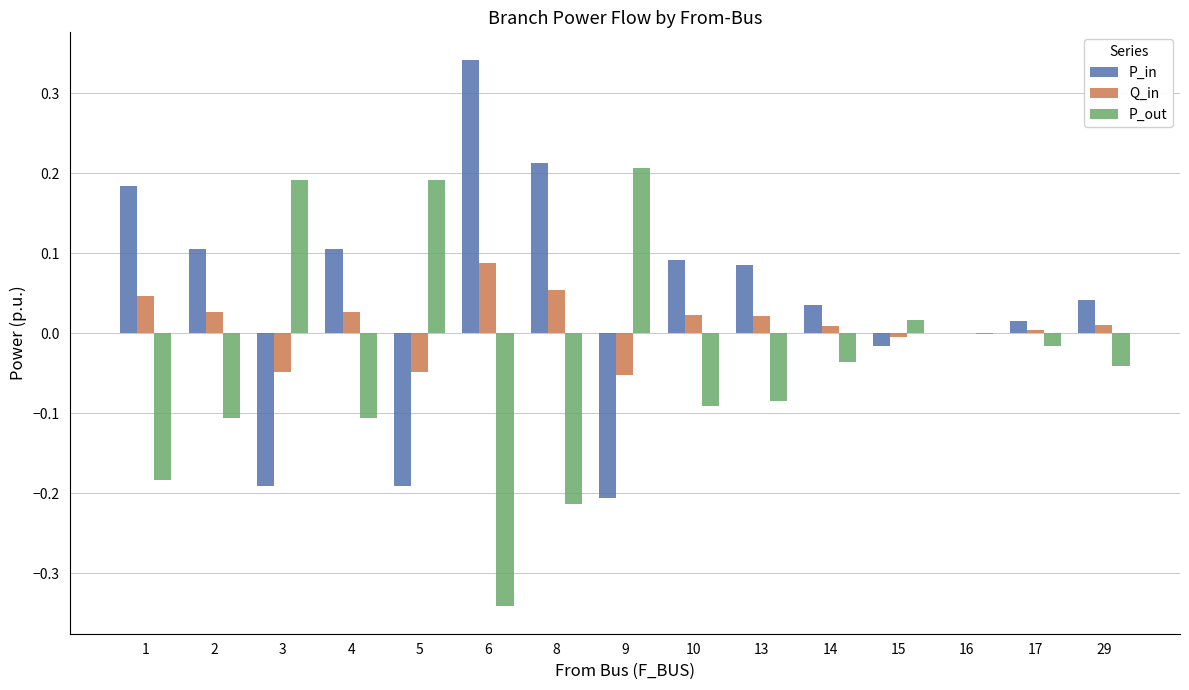

The value of P_out at 15 is 0.0. True or false?

True